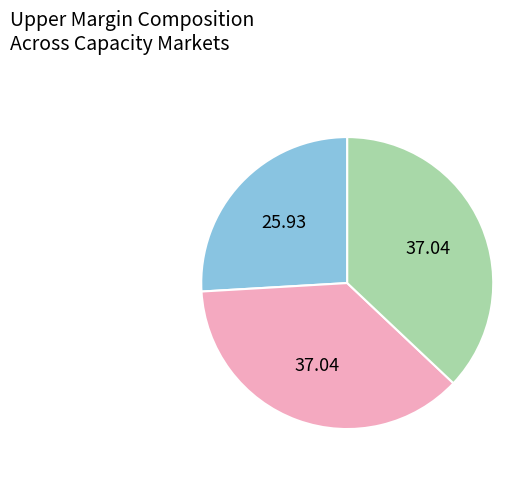

Is there a majority slice in this chart?

No